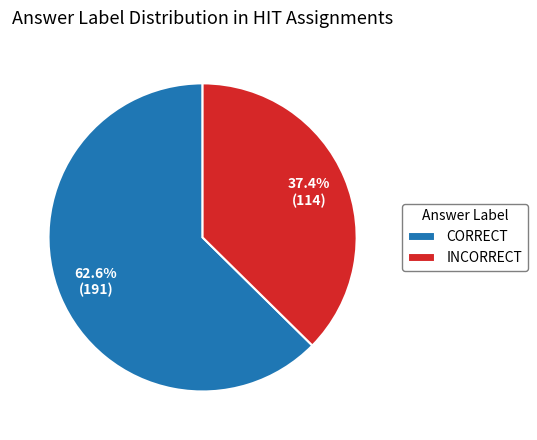

Is it true that CORRECT is 63% of the pie?

True